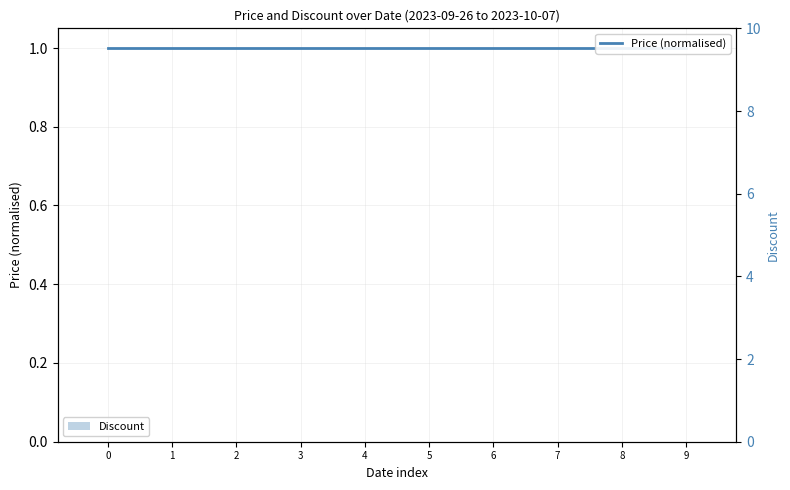

At how many categories does at least one series exceed 0?

10